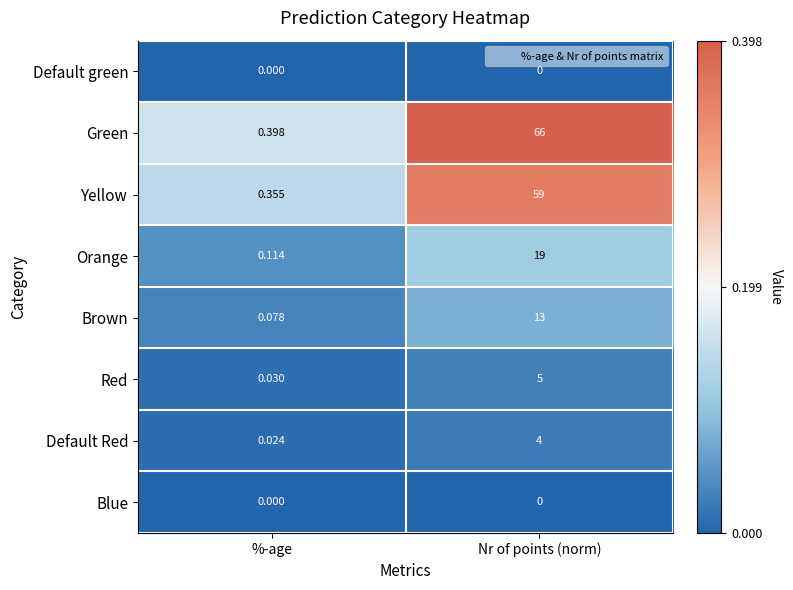

List the labels in order of Green value, smallest first.

%-age, Nr of points (norm)